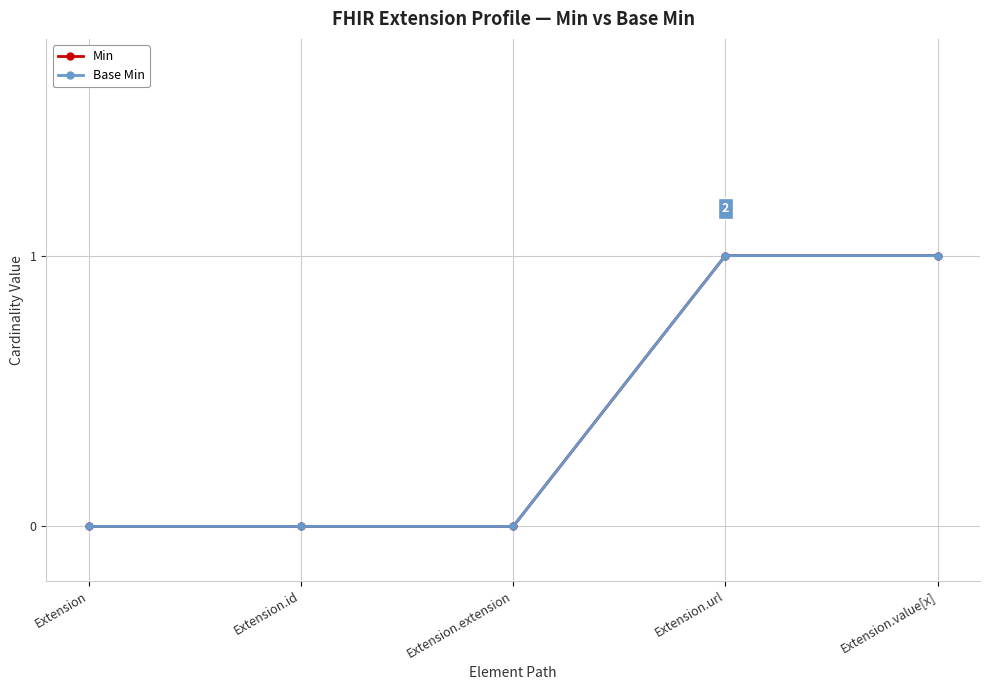

True or false: Base Min and Min intersect in this chart.

False